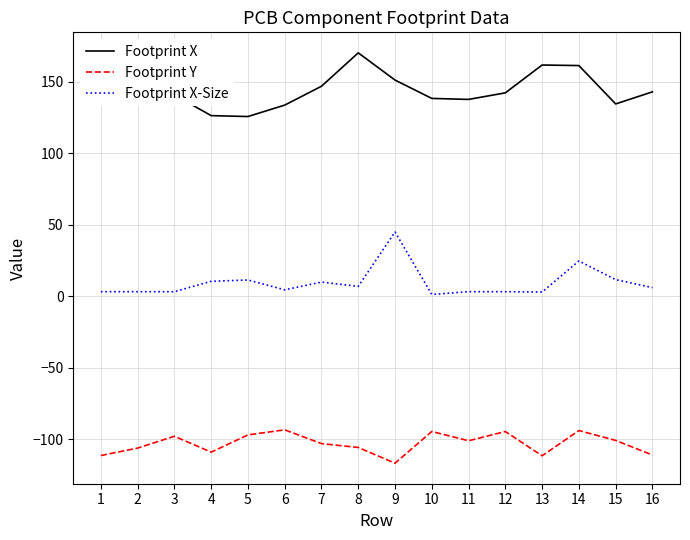

What is the average value of the Footprint Y series?

-103.2